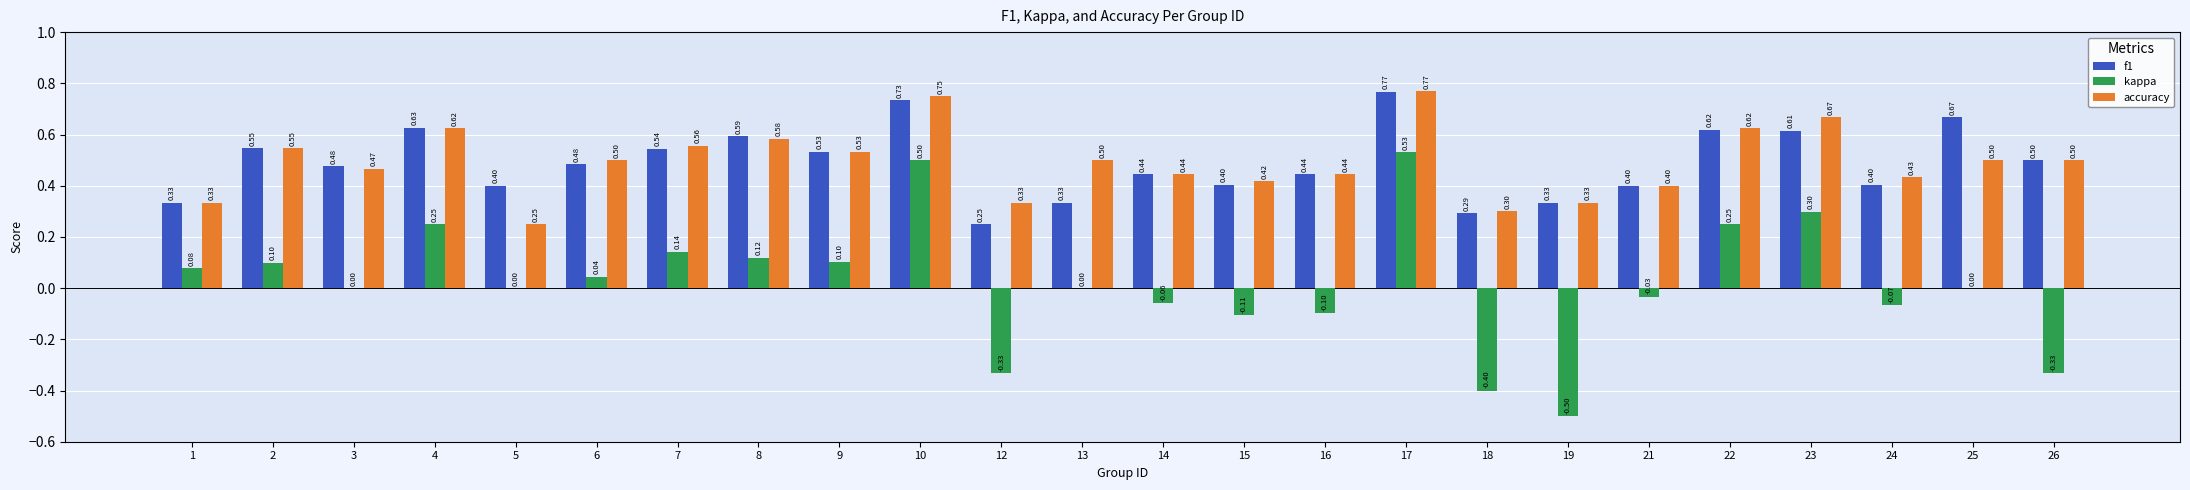

Which series has the largest total across all categories?

accuracy